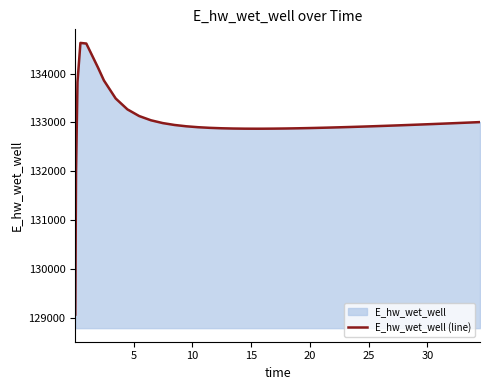

What is the smallest value displayed?

129070.3